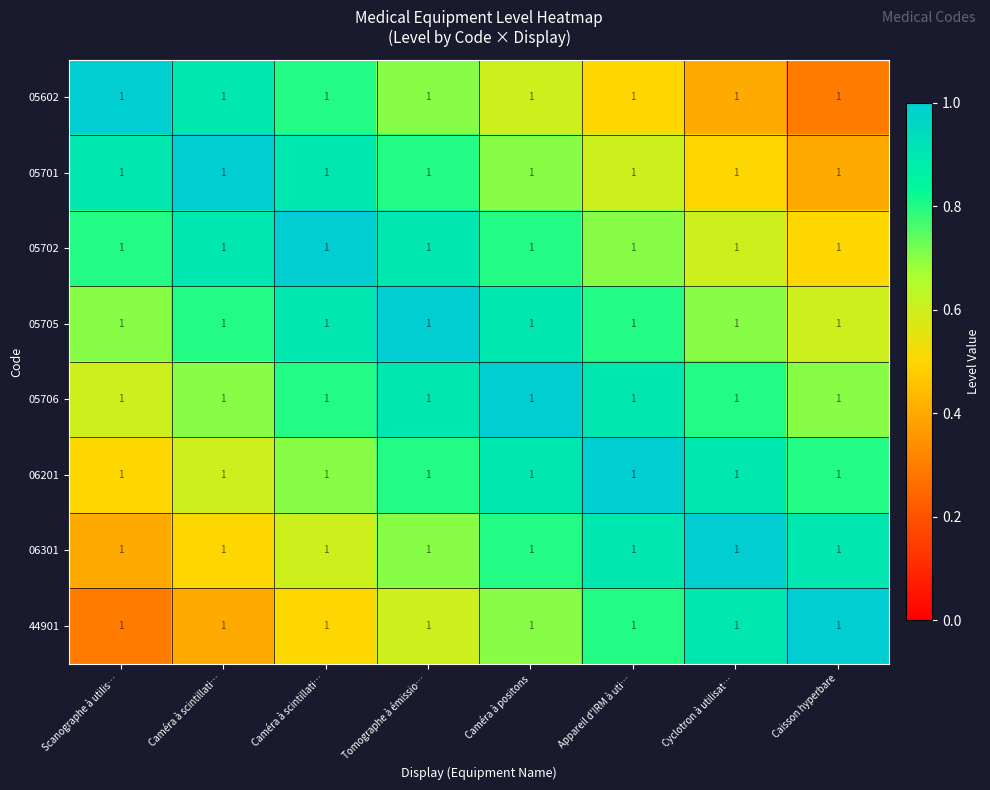

What is the total value across all series at Cyclotron à utilisat…?

5.8